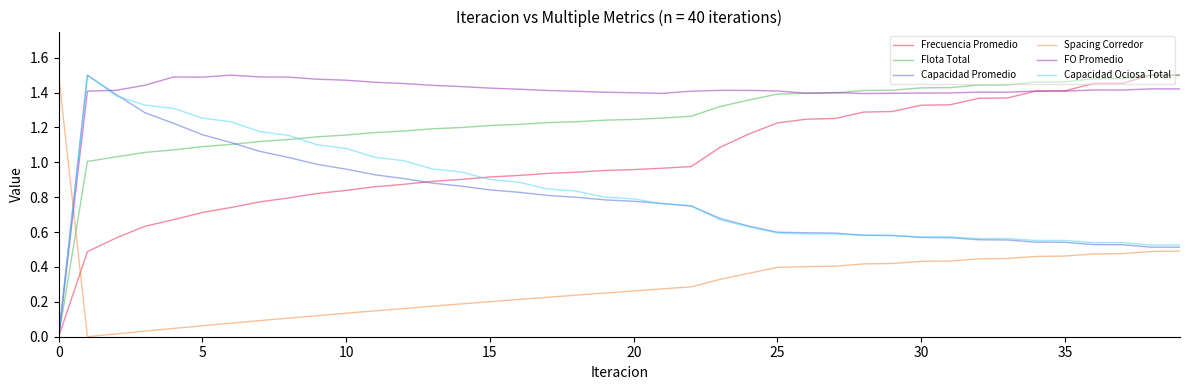

Which series has the largest total across all categories?

FO Promedio